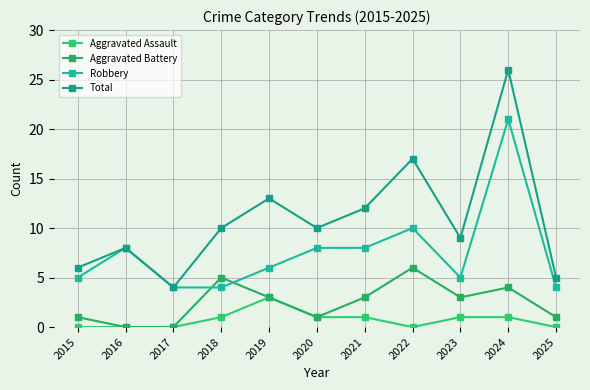

How many lines are shown in the chart?

4